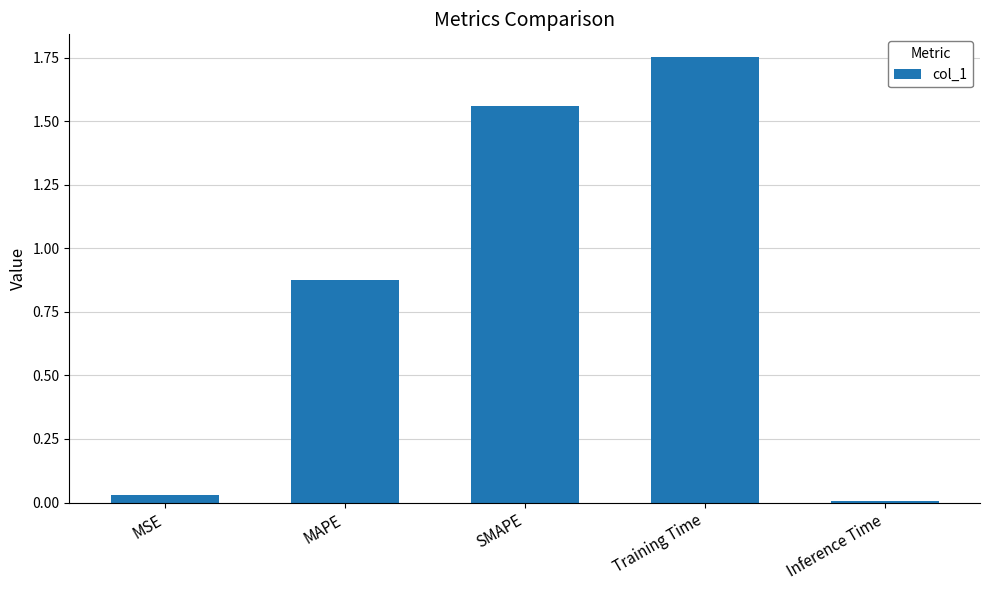

What is the sum of all values?

4.2